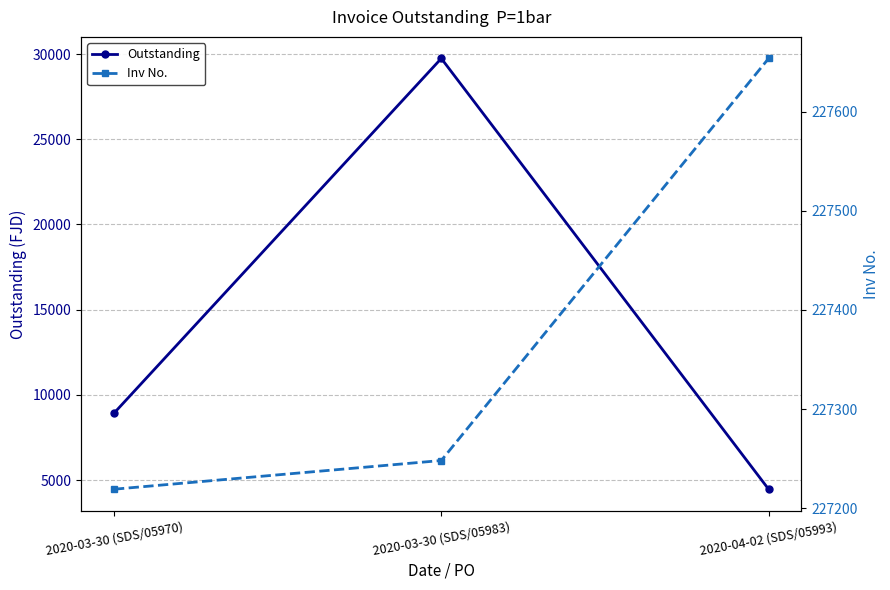

Between 2020-03-30 (SDS/05970) and 2020-04-02 (SDS/05993), which series saw the biggest shift?

Outstanding